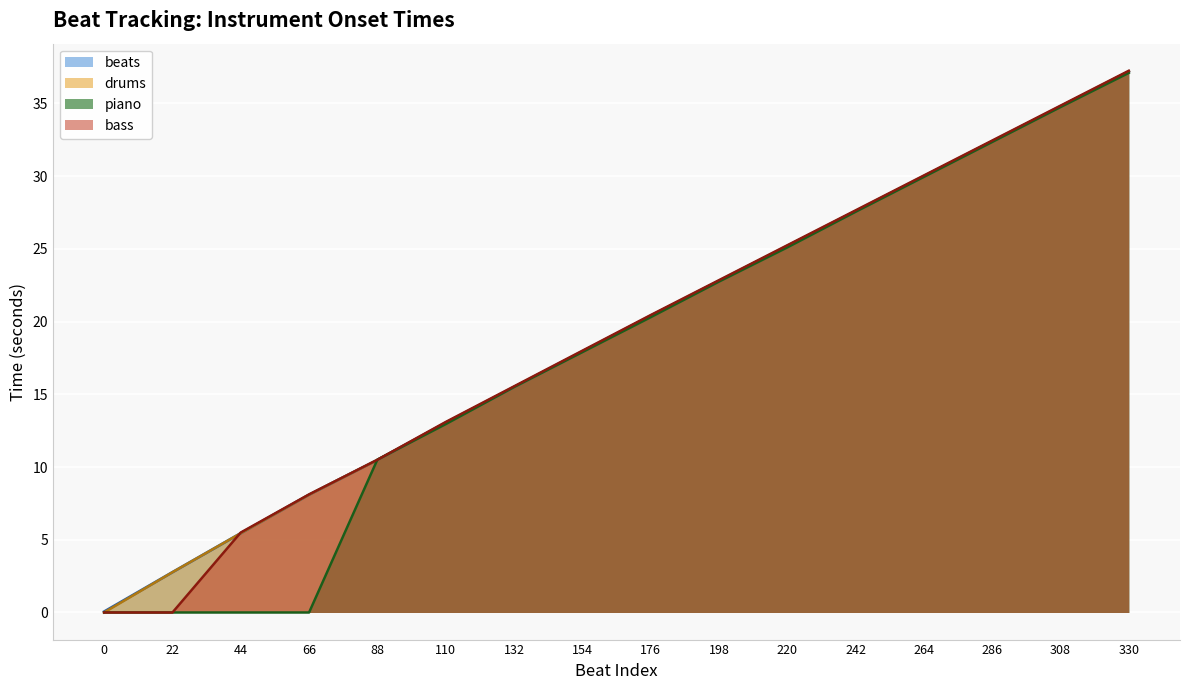

What is the value of the beats point at the 15th from the left?

34.8